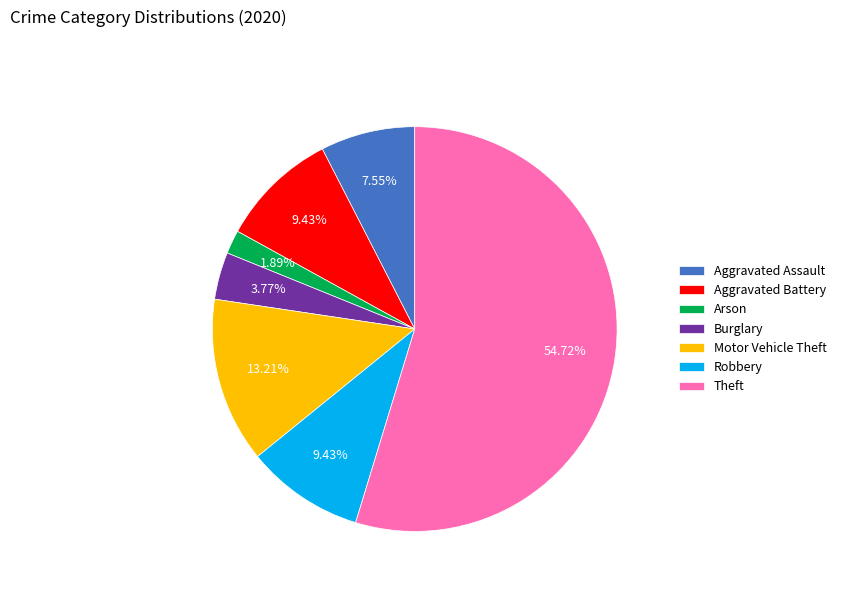

What percentage is the Aggravated Assault slice, to the nearest percent?

8%